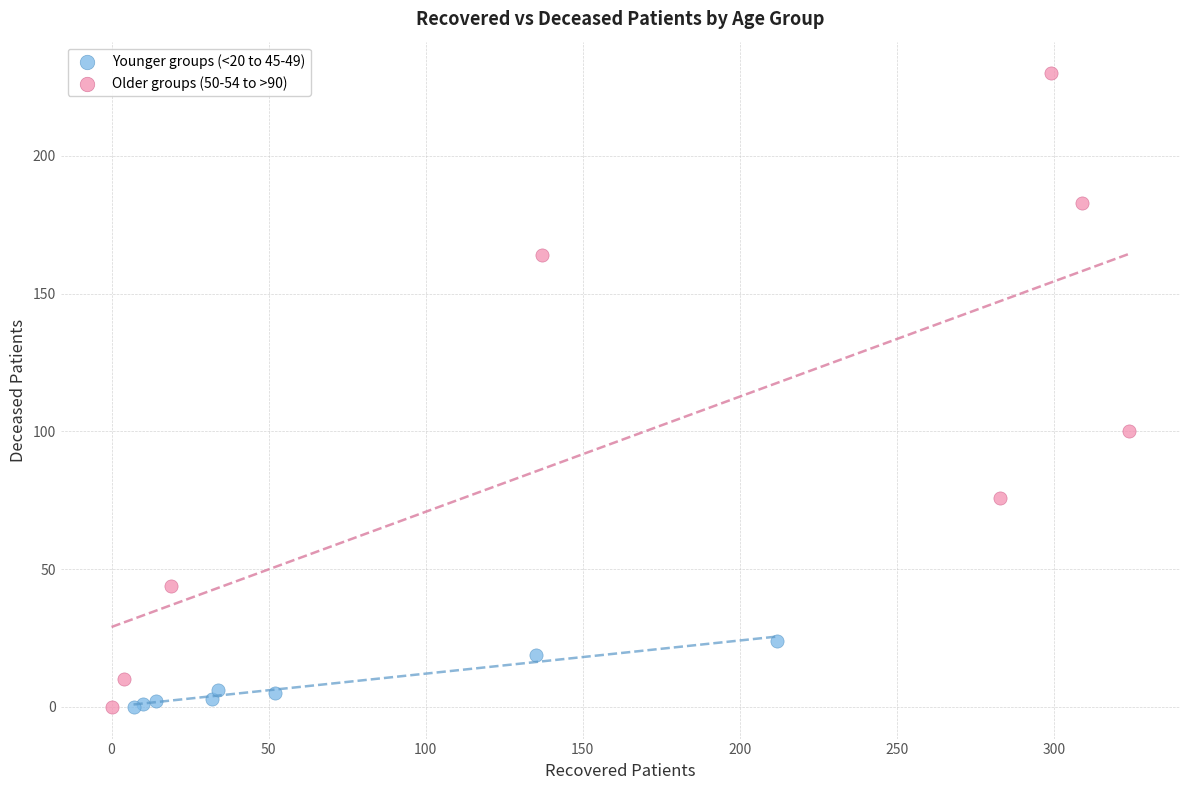

Which series has the largest Y range (max minus min)?

Older groups (50-54 to >90)